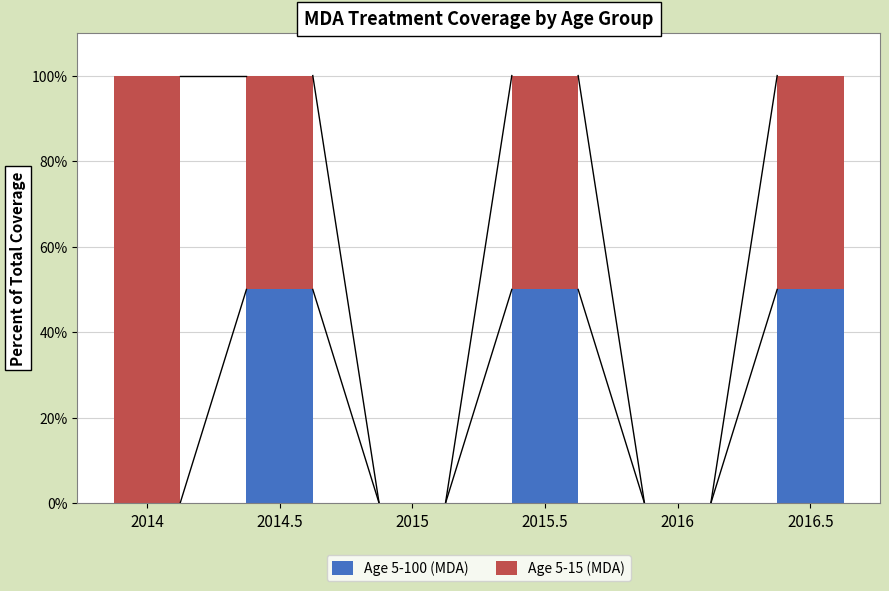

Count the number of data series in this chart.

2